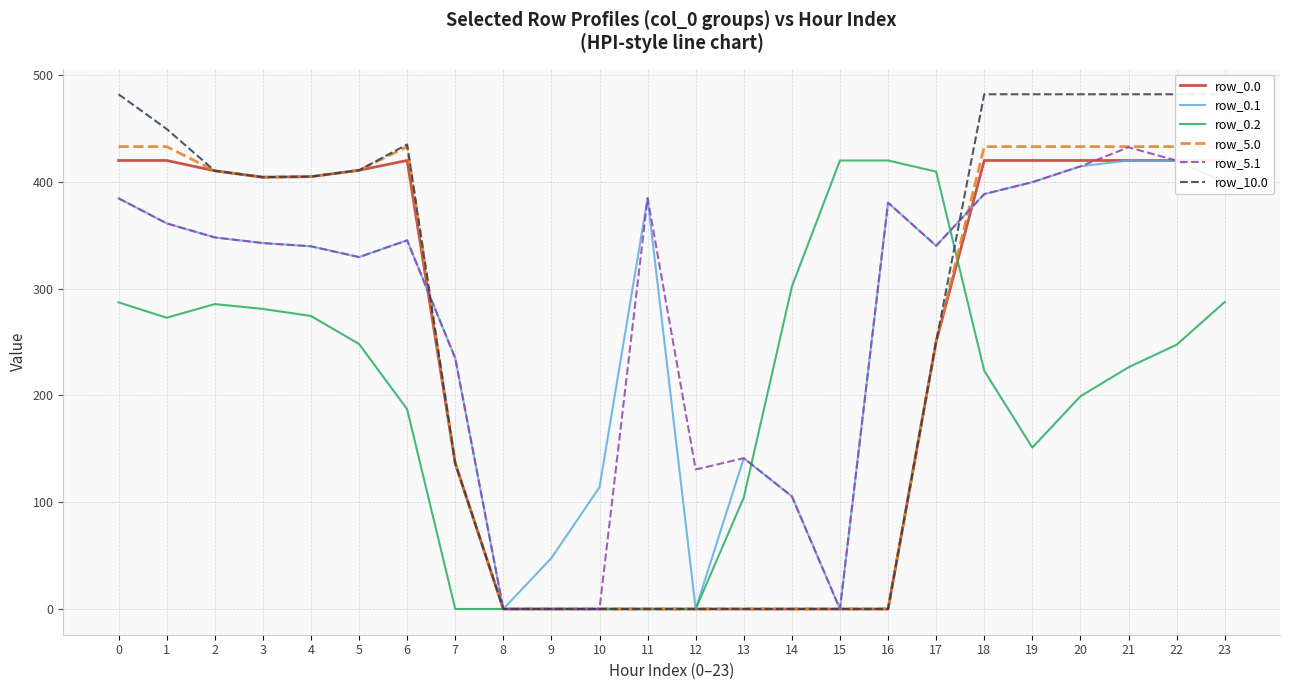

Rank the categories by row_0.0 value from highest to lowest.

0, 1, 6, 18, 19, 20, 21, 22, 23, 5, 2, 4, 3, 17, 7, 8, 9, 10, 11, 12, 13, 14, 15, 16